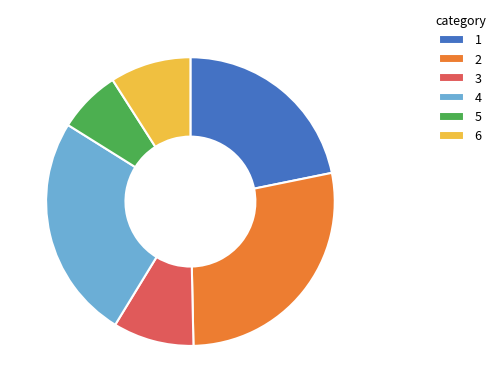

Which has a higher value, 4 or 5?

4